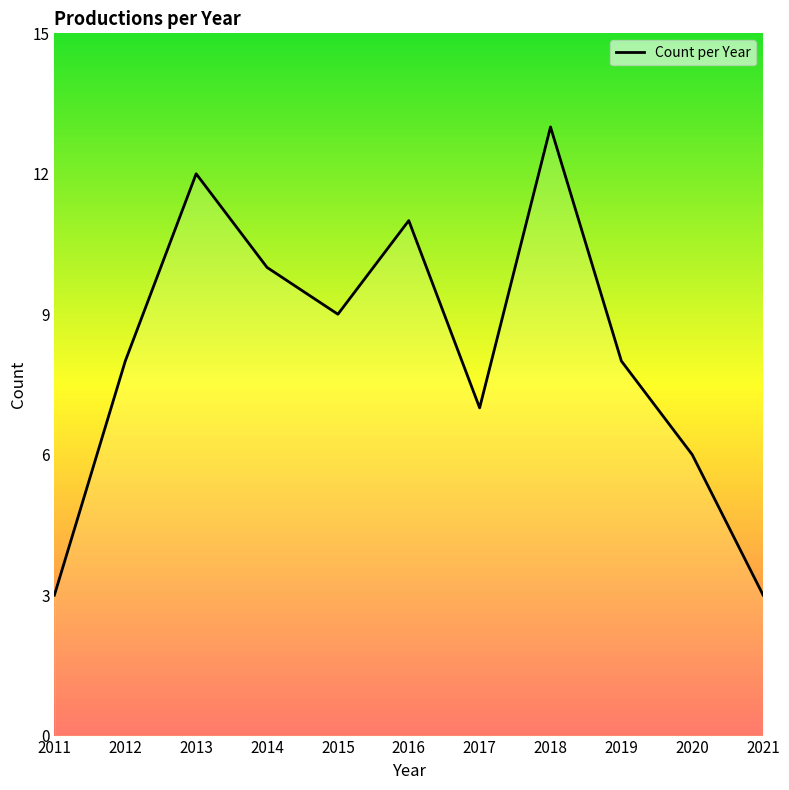

Rank the categories by value from lowest to highest.

2011, 2021, 2020, 2017, 2012, 2019, 2015, 2014, 2016, 2013, 2018